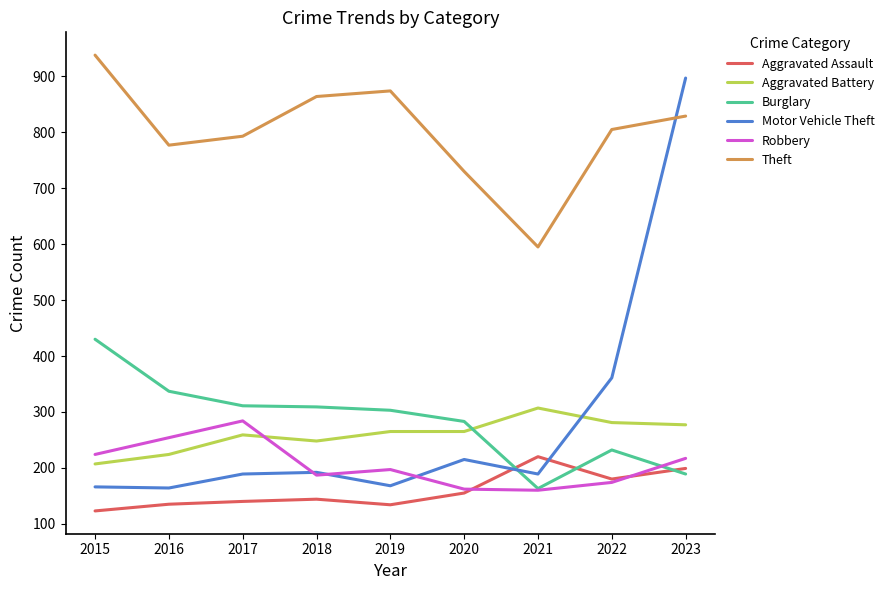

Count the number of categories in the chart.

9